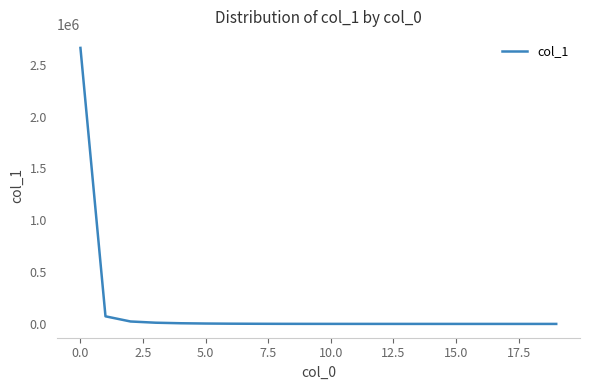

What is the maximum value shown in the chart?

2663433